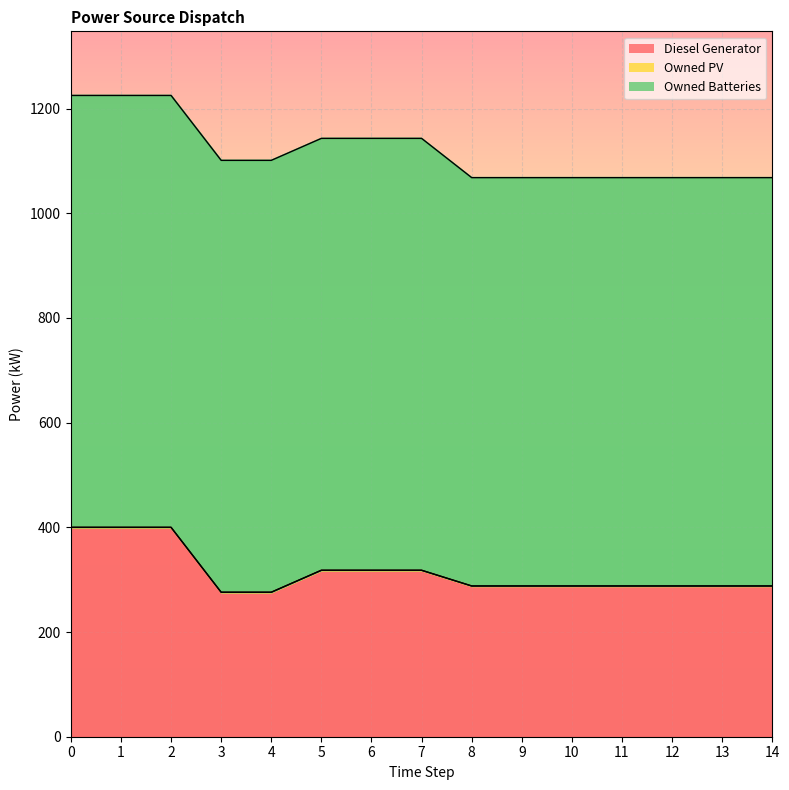

Which has a higher value, 8 or 5?

5